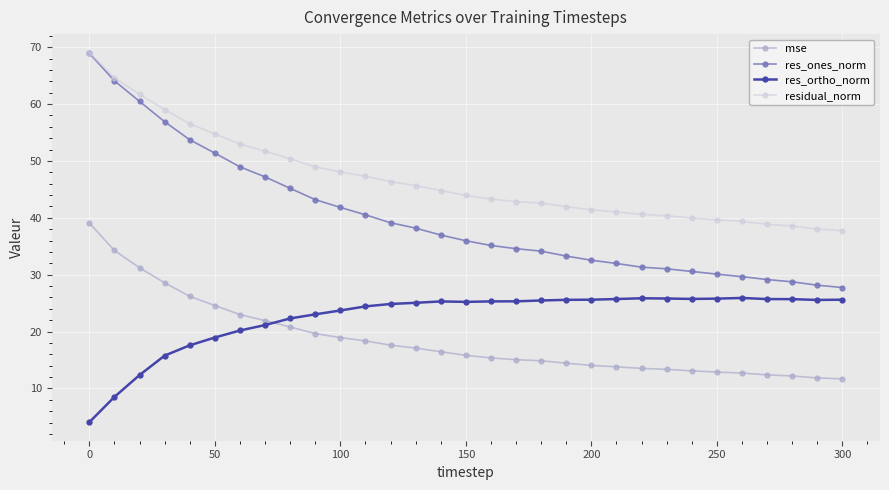

True or false: res_ortho_norm and mse intersect in this chart.

True